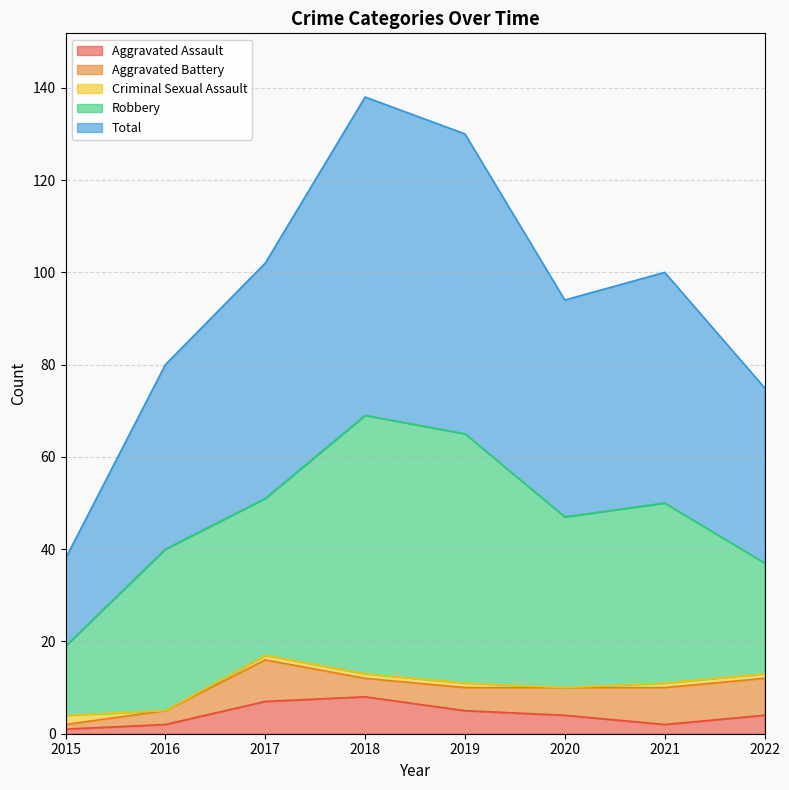

Which series has the largest total across all categories?

Total